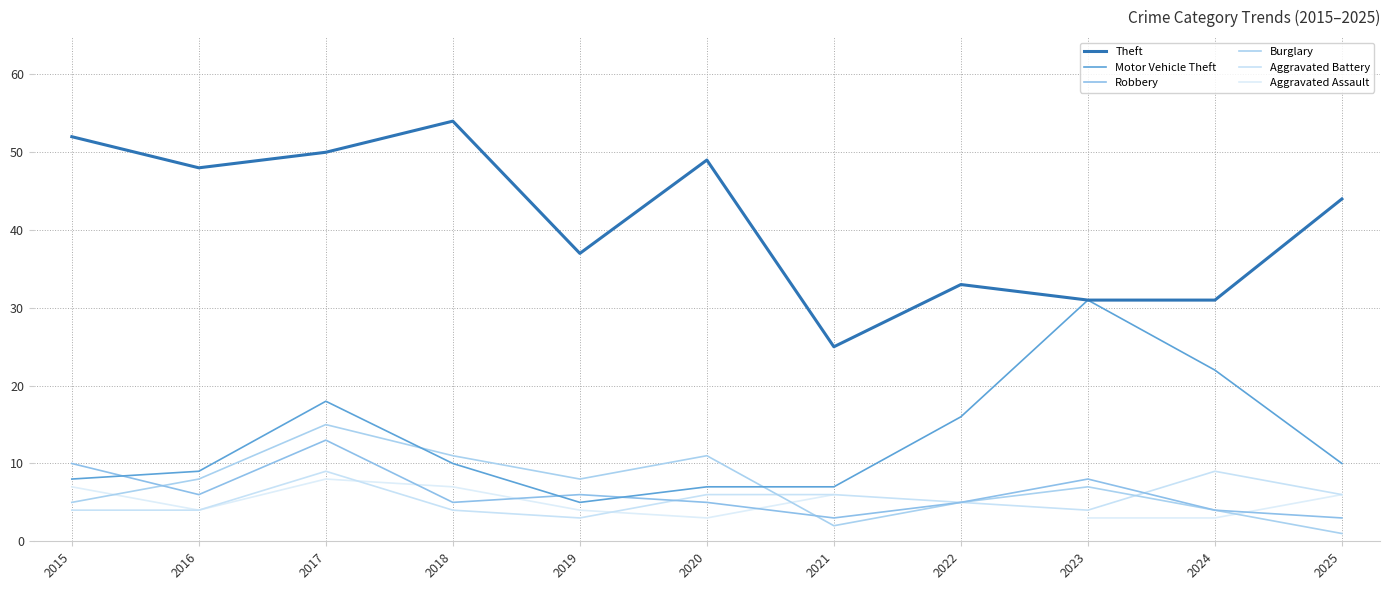

After their last crossing, which series has the higher values: Burglary or Aggravated Battery?

Aggravated Battery